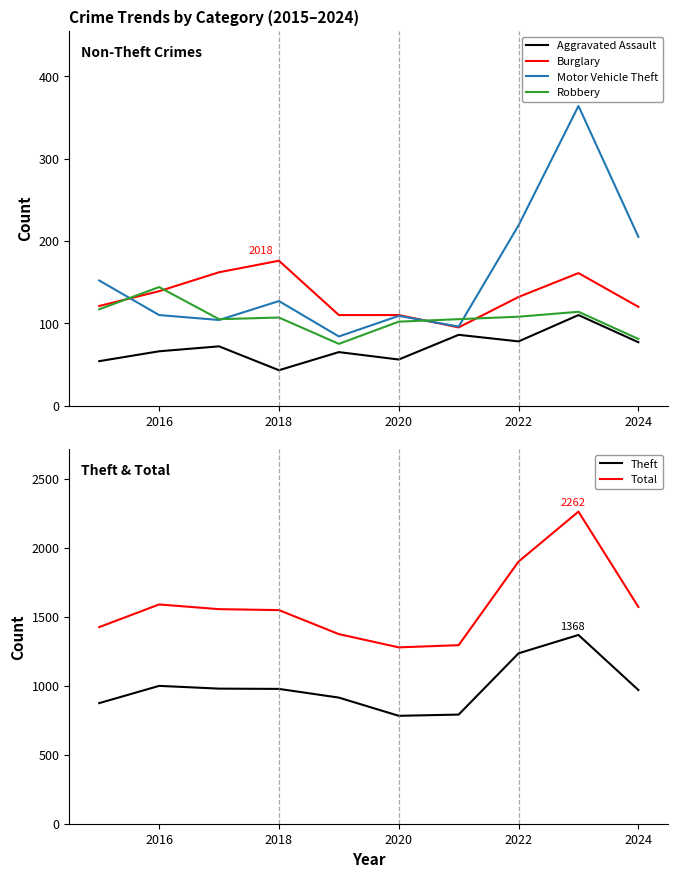

True or false: Theft has a value of 1670 at 2016.

False